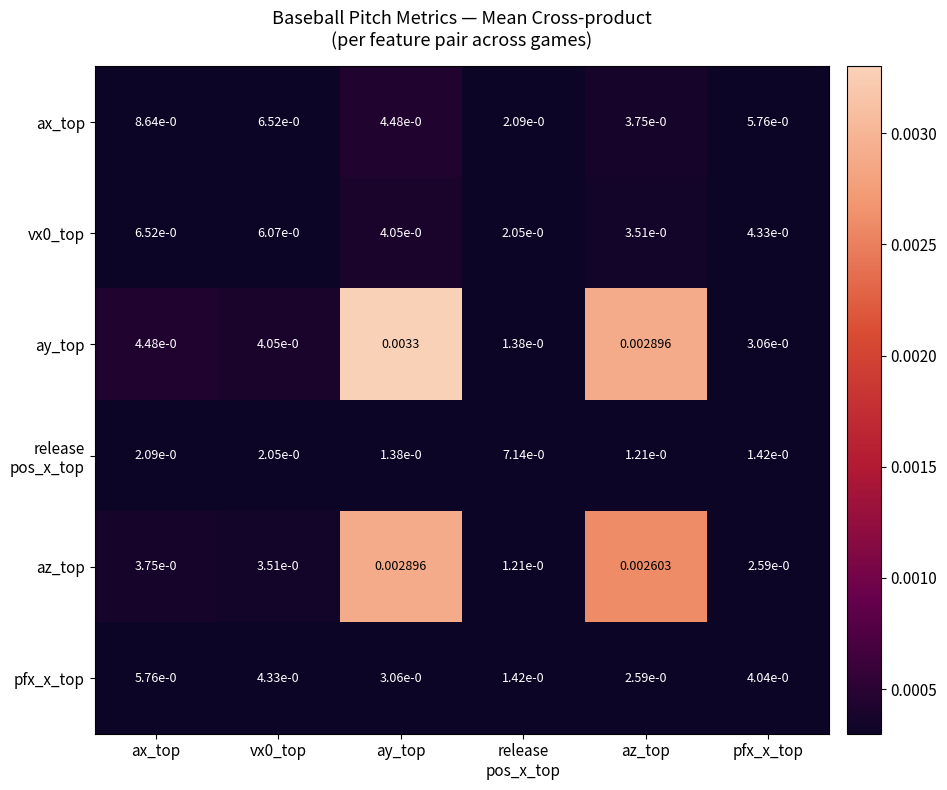

At which category is the sum across all series the highest?

ax_top